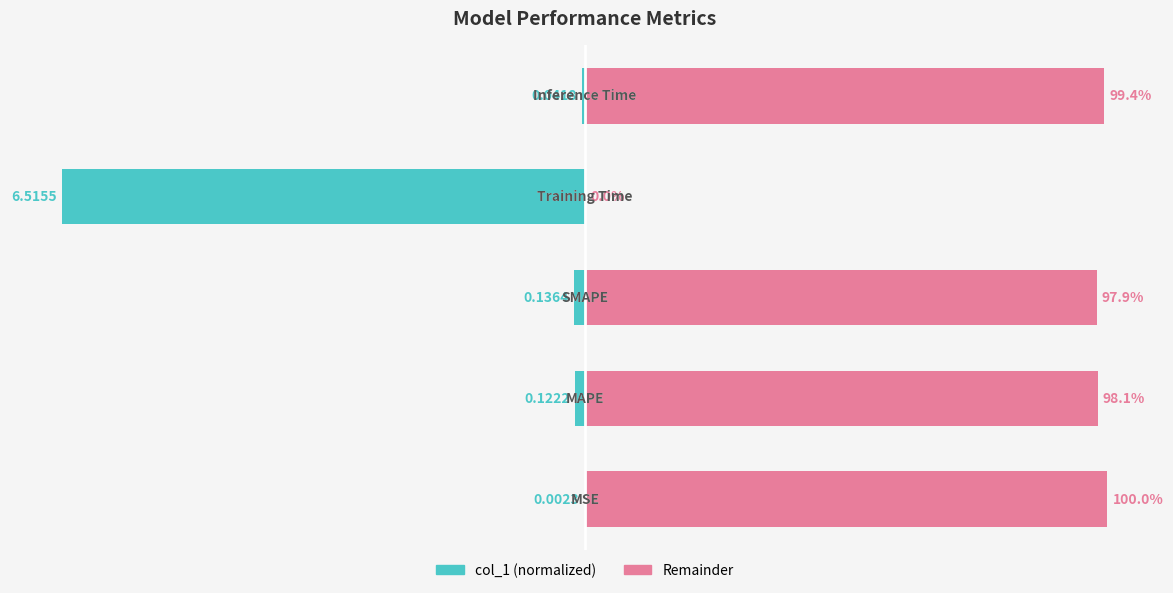

Reading left to right, list all the values displayed in this chart.

col_1: 0=-0.0	1=-1.9	2=-2.1	3=-100.0	4=-0.6
complement: 0=100.0	1=98.1	2=97.9	3=0.0	4=99.4